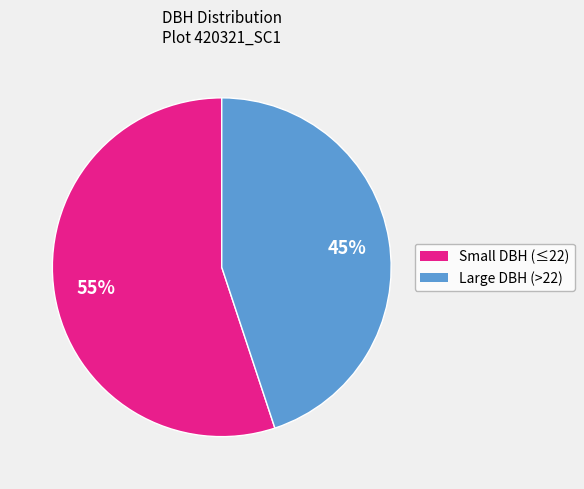

To the nearest percent, what is the average slice percentage?

50%